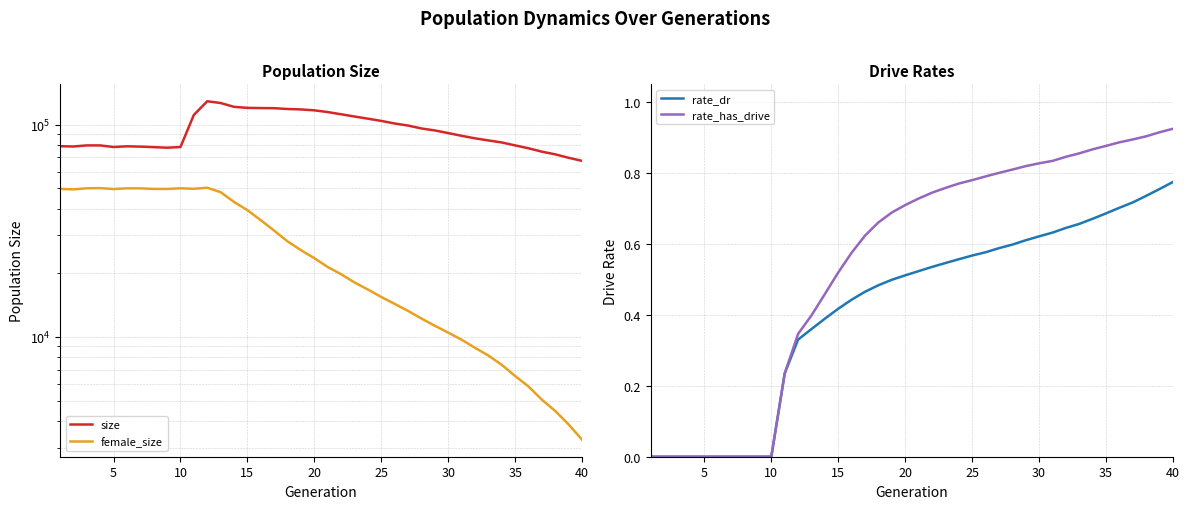

Reading left to right, what are all the values shown in this chart?

size: 79055.0	78798.0	79732.0	79736.0	78342.0	78951.0	78683.0	78237.0	77762.0	78324.0	111026.0	128748.0	126312.0	121183.0	119838.0	119570.0	119410.0	118365.0	117830.0	116667.0	114492.0	111775.0	109095.0	106567.0	104022.0	101127.0	98897.0	95834.0	93776.0	91134.0	88475.0	86100.0	84156.0	82309.0	79717.0	77265.0	74471.0	72347.0	69668.0	67400.0
female_size: 49750.0	49478.0	50061.0	50148.0	49658.0	50044.0	50018.0	49721.0	49702.0	50051.0	49784.0	50359.0	47995.0	43165.0	39496.0	35399.0	31608.0	28120.0	25570.0	23444.0	21296.0	19696.0	18010.0	16680.0	15386.0	14270.0	13226.0	12172.0	11254.0	10446.0	9674.0	8858.0	8147.0	7362.0	6522.0	5818.0	5041.0	4459.0	3851.0	3265.0
rate_dr: 0.0	0.0	0.0	0.0	0.0	0.0	0.0	0.0	0.0	0.0	0.2	0.3	0.4	0.4	0.4	0.4	0.5	0.5	0.5	0.5	0.5	0.5	0.5	0.6	0.6	0.6	0.6	0.6	0.6	0.6	0.6	0.6	0.7	0.7	0.7	0.7	0.7	0.7	0.8	0.8
rate_has_drive: 0.0	0.0	0.0	0.0	0.0	0.0	0.0	0.0	0.0	0.0	0.2	0.3	0.4	0.5	0.5	0.6	0.6	0.7	0.7	0.7	0.7	0.7	0.8	0.8	0.8	0.8	0.8	0.8	0.8	0.8	0.8	0.8	0.9	0.9	0.9	0.9	0.9	0.9	0.9	0.9